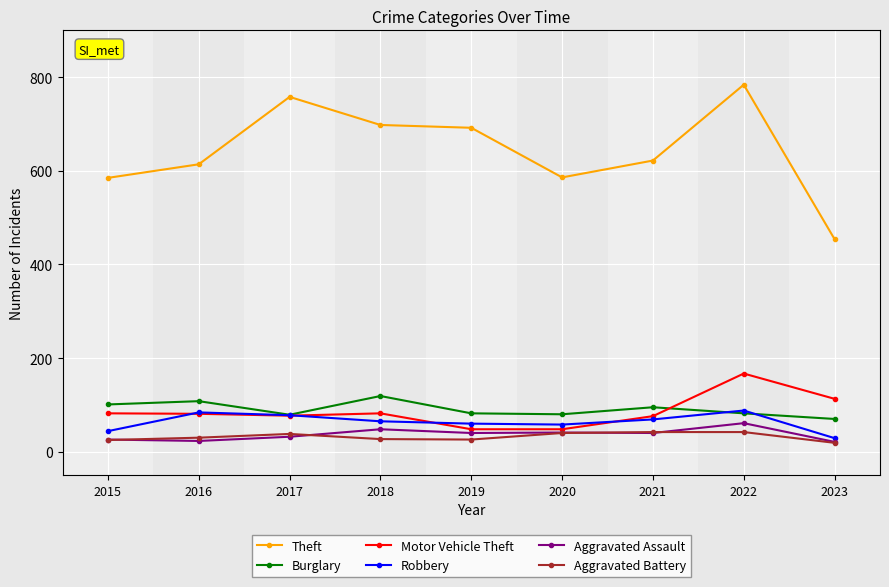

Is it true that Theft equals 191 at 2017?

False